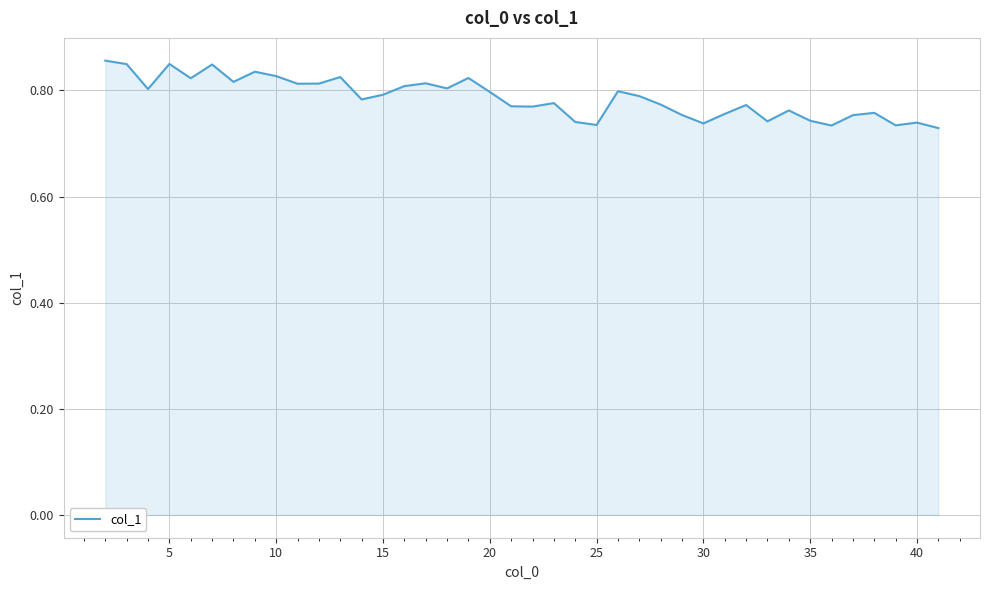

Count the values in the range 0 to 1.

40